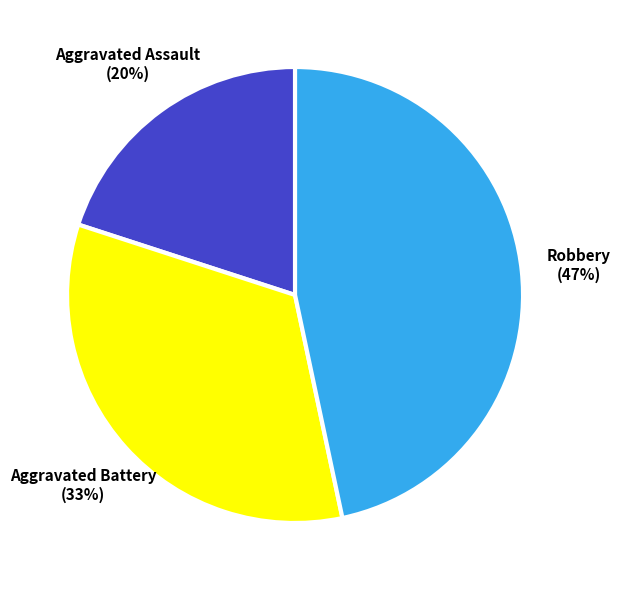

Is there a majority slice in this chart?

No